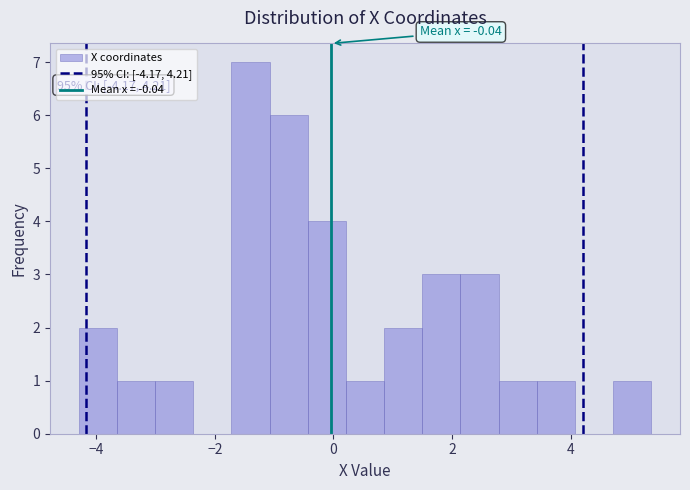

Read against the x-axis, roughly where is the centre of the tallest bar?

-1.4